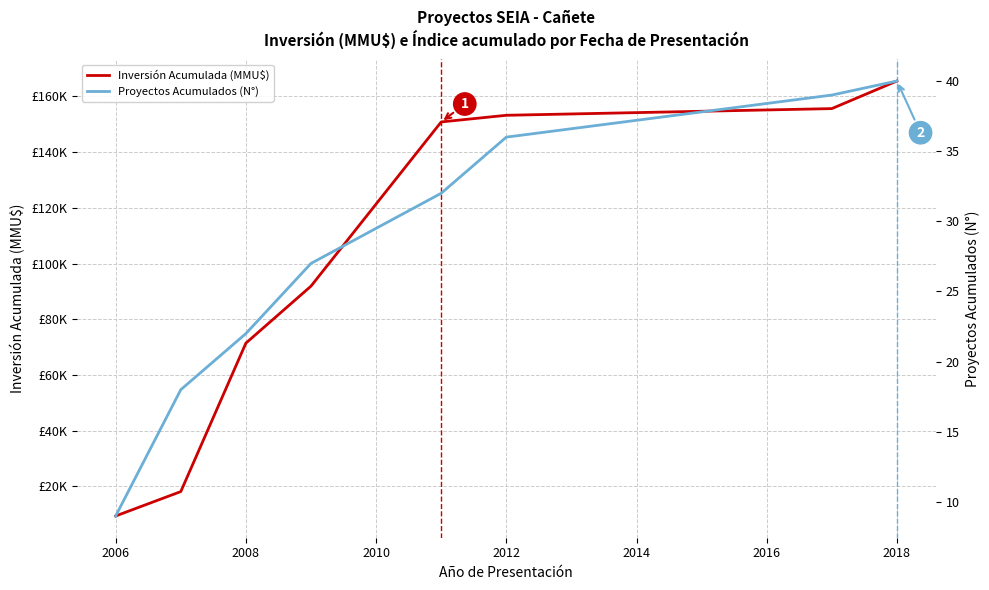

How many values in the Inversión Acumulada (MMU$) series are below 150833?

4